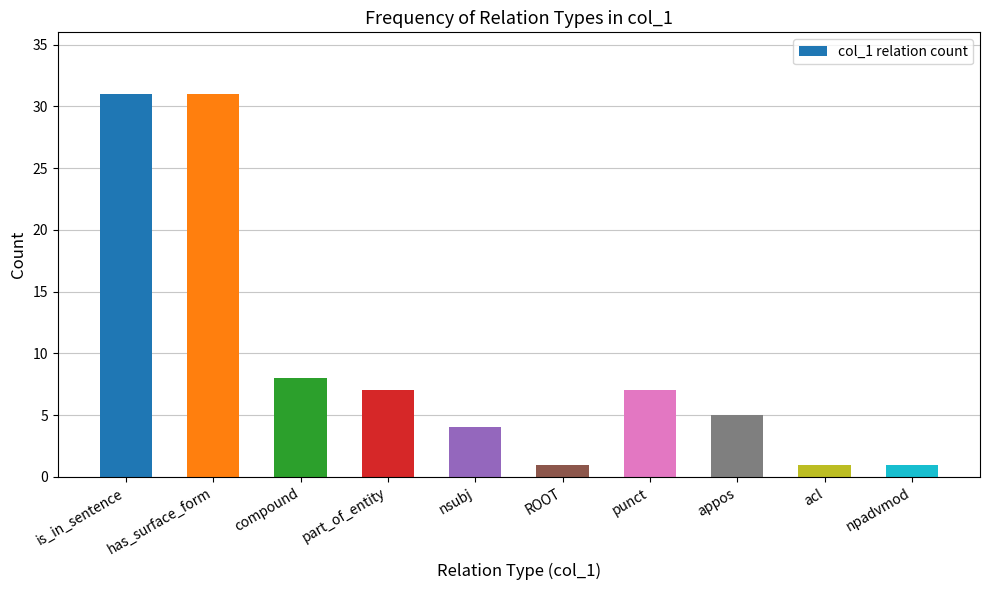

What is the difference between the values at appos and is_in_sentence?

26